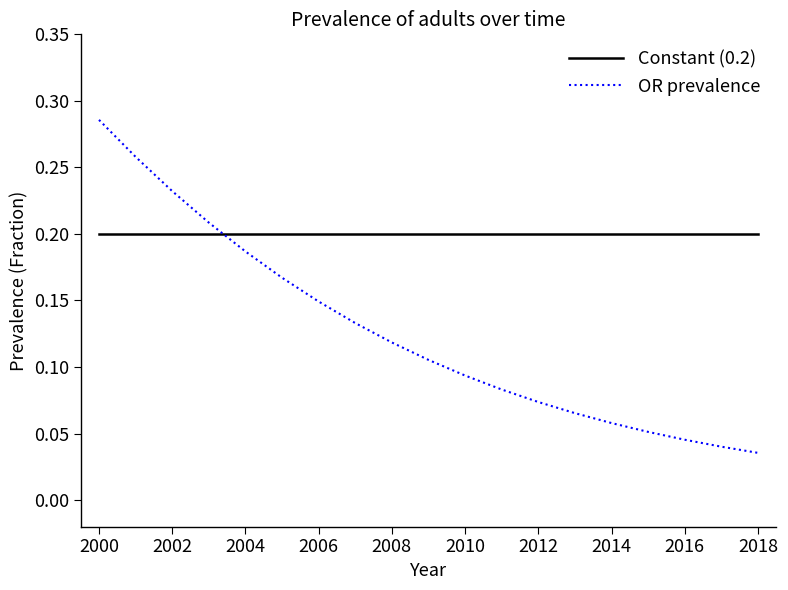

Which series has the largest total across all categories?

Constant (0.2)